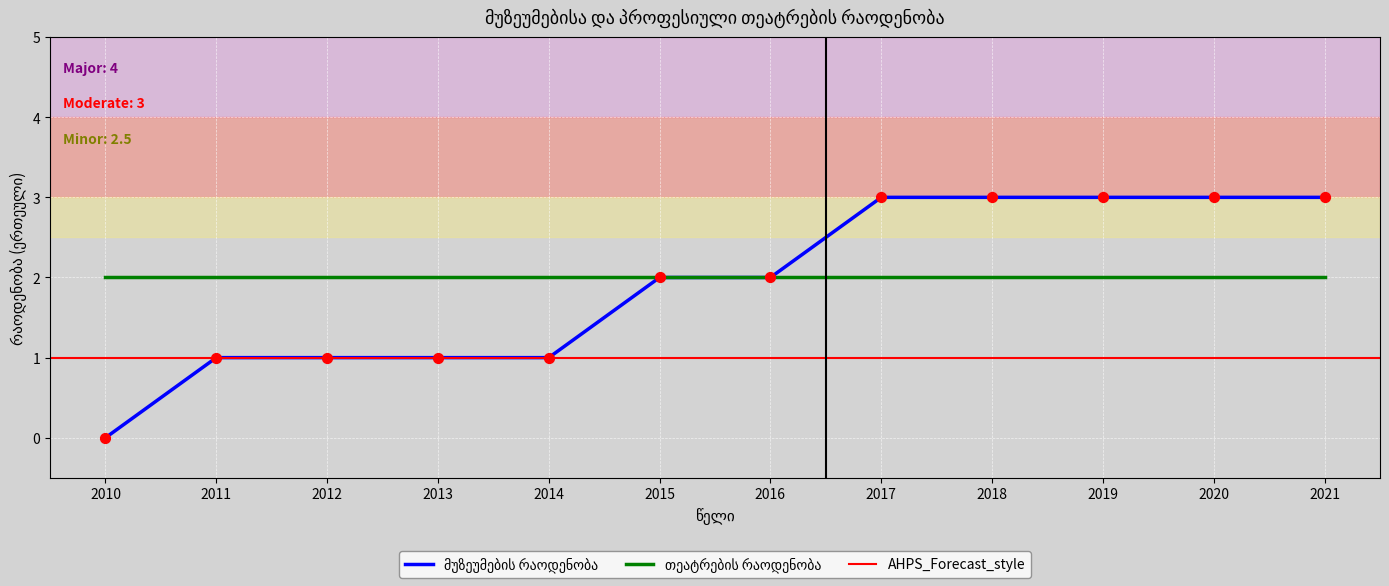

What is the change in value from 2016 to 2021?

+1